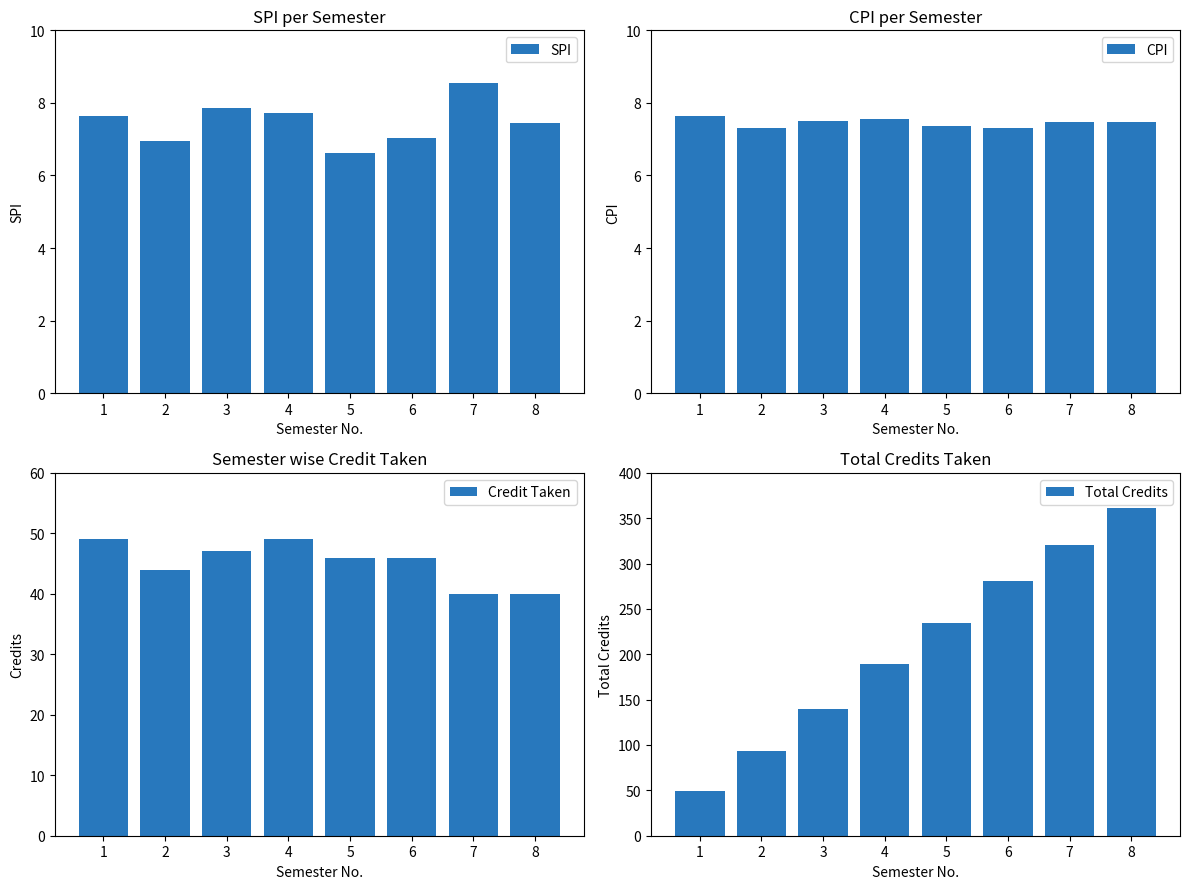

Reading left to right, extract all data points from this chart.

SPI: 7.7	7.0	7.8	7.7	6.6	7.0	8.6	7.5
CPI: 7.7	7.3	7.5	7.5	7.4	7.3	7.5	7.5
Credit Taken: 49.0	44.0	47.0	49.0	46.0	46.0	40.0	40.0
Total Credits: 49.0	93.0	140.0	189.0	235.0	281.0	321.0	361.0